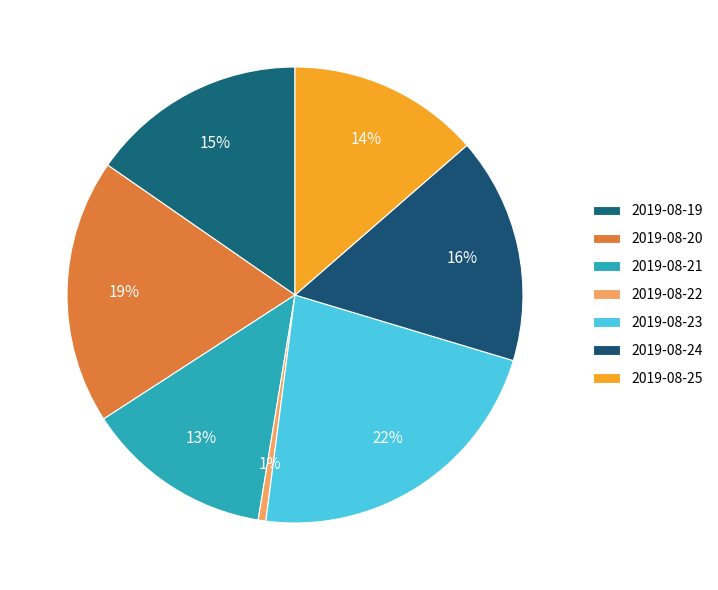

What percentage is the 2019-08-25 slice, to the nearest percent?

14%